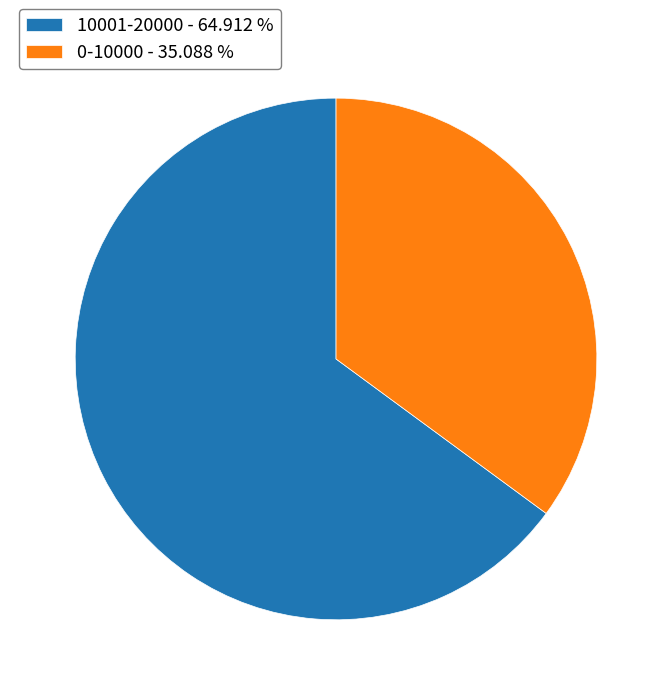

Does 10001-20000 - 64.912 % represent more than half of the total?

Yes